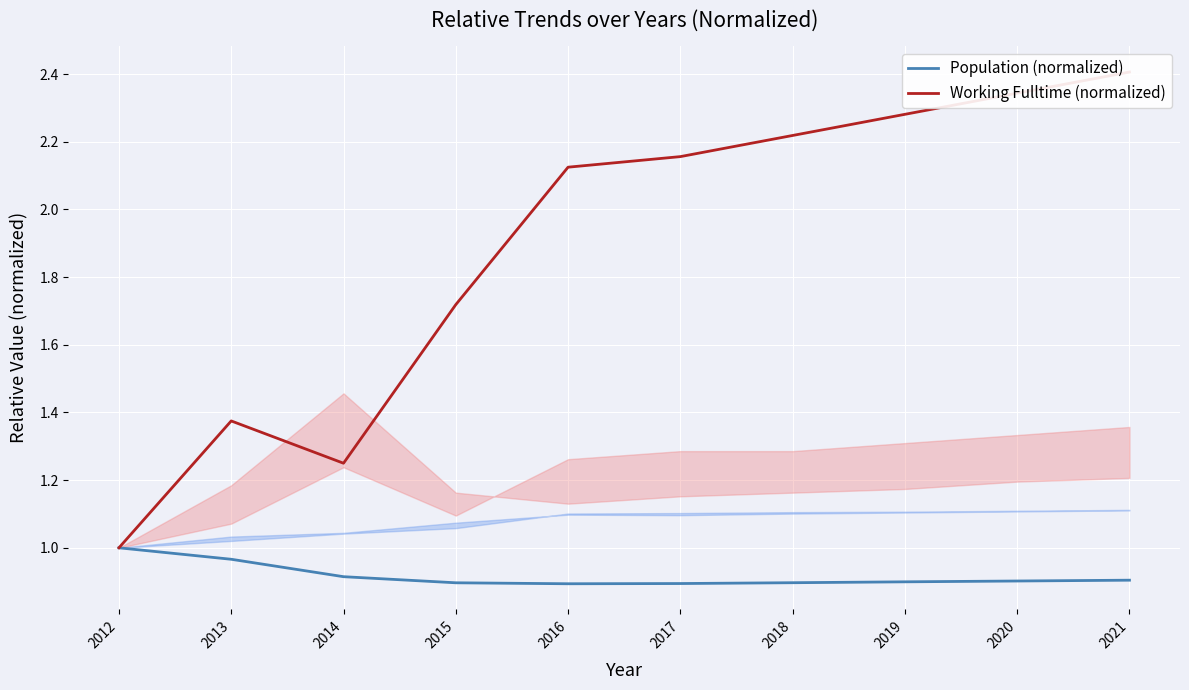

How many lines are shown in the chart?

2